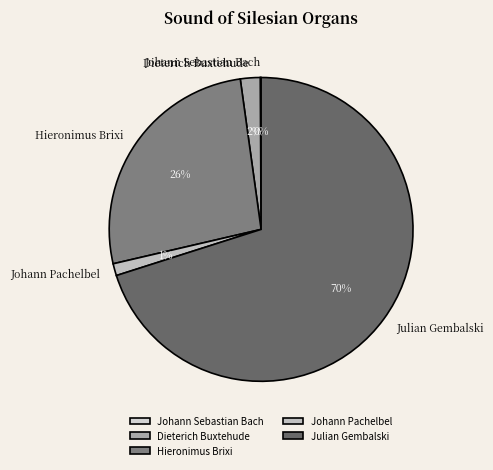

Do Julian Gembalski and Hieronimus Brixi together represent more than half of the pie?

Yes